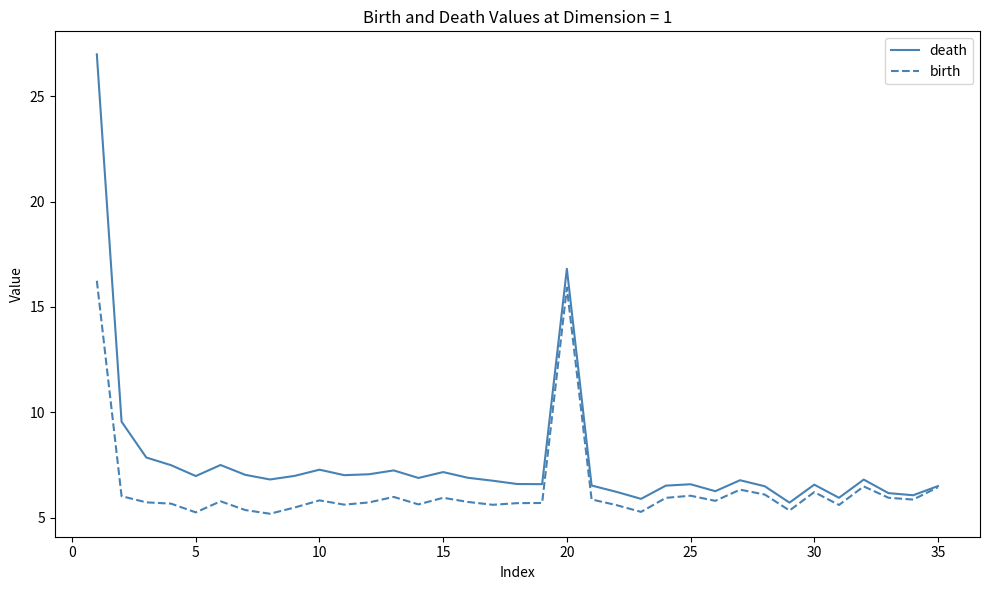

How many lines are shown in the chart?

2